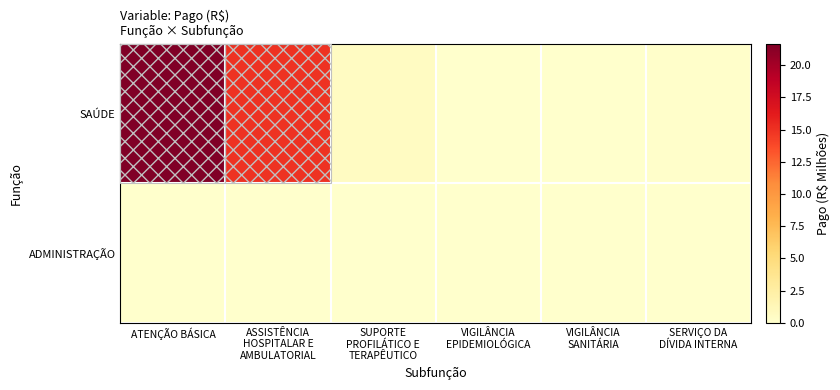

What is the greatest value displayed?

21.7